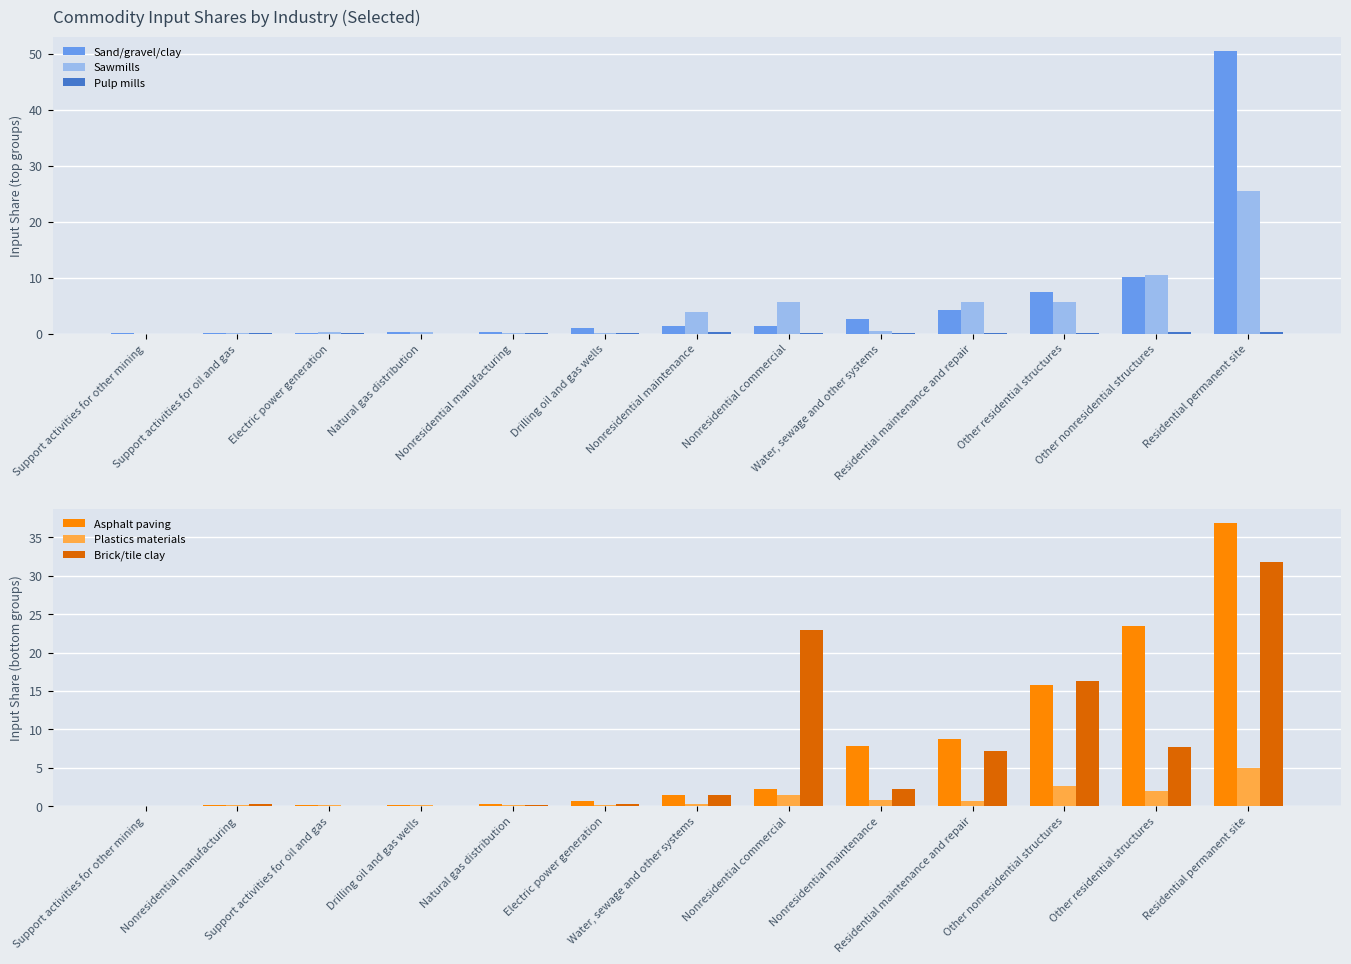

Are the bars grouped side by side (vs. stacked)?

Yes